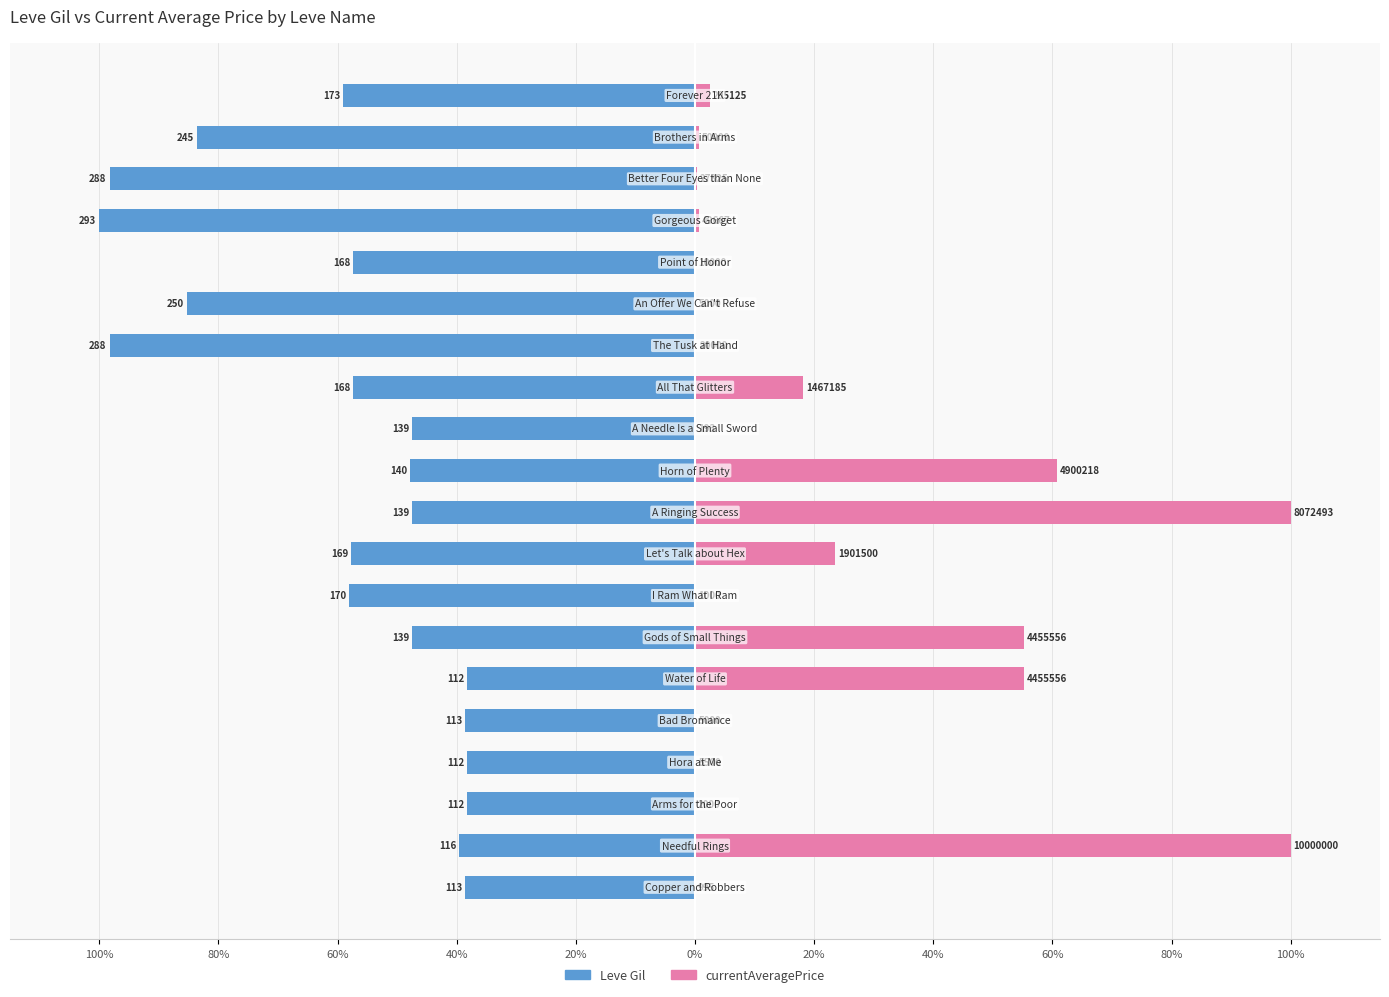

Between 16 and 14, which is larger?

14